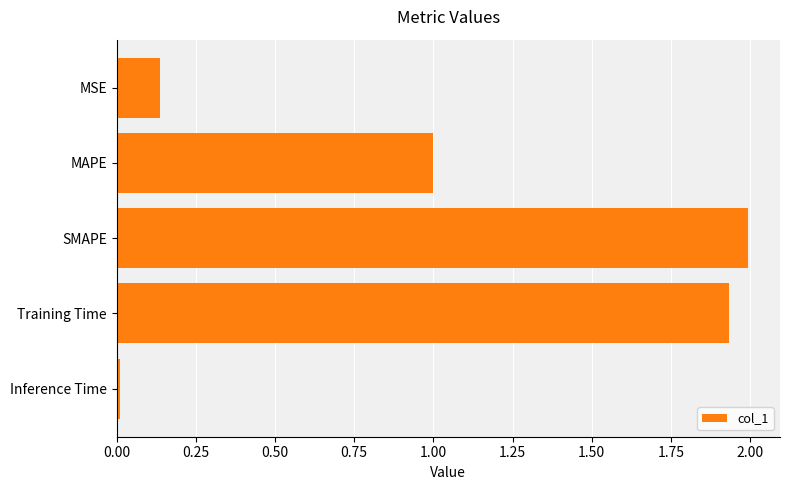

The value at Training Time is 0.5. True or false?

False